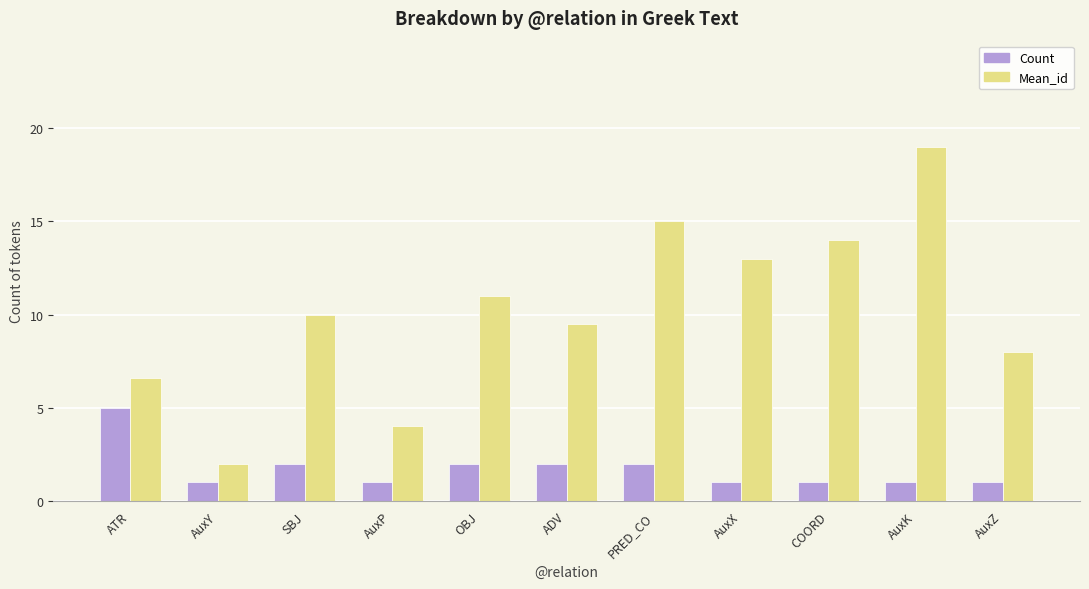

List the labels in order of Mean_id value, smallest first.

AuxY, AuxP, ATR, AuxZ, ADV, SBJ, OBJ, AuxX, COORD, PRED_CO, AuxK